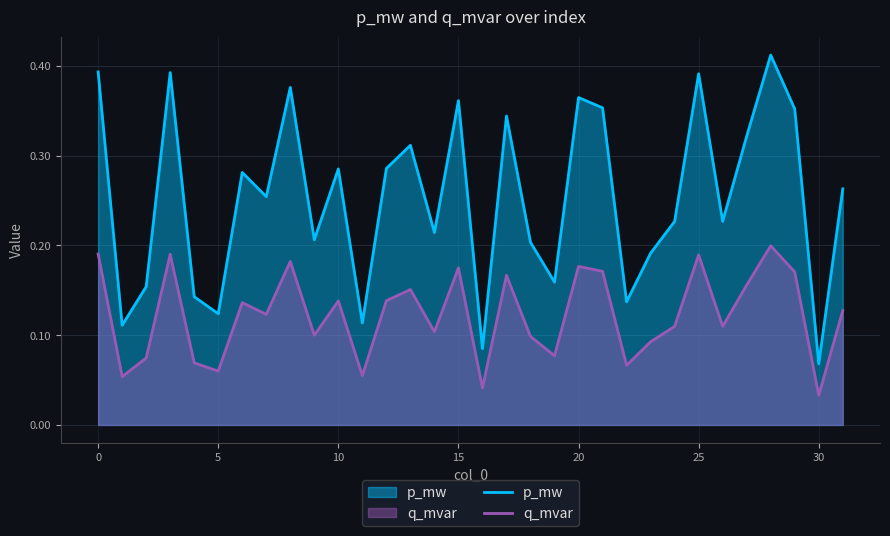

True or false: p_mw and q_mvar cross at least once.

False